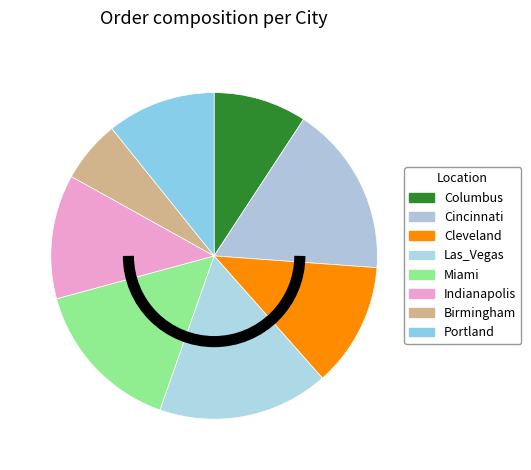

The Las_Vegas slice represents 17% of the pie. True or false?

True